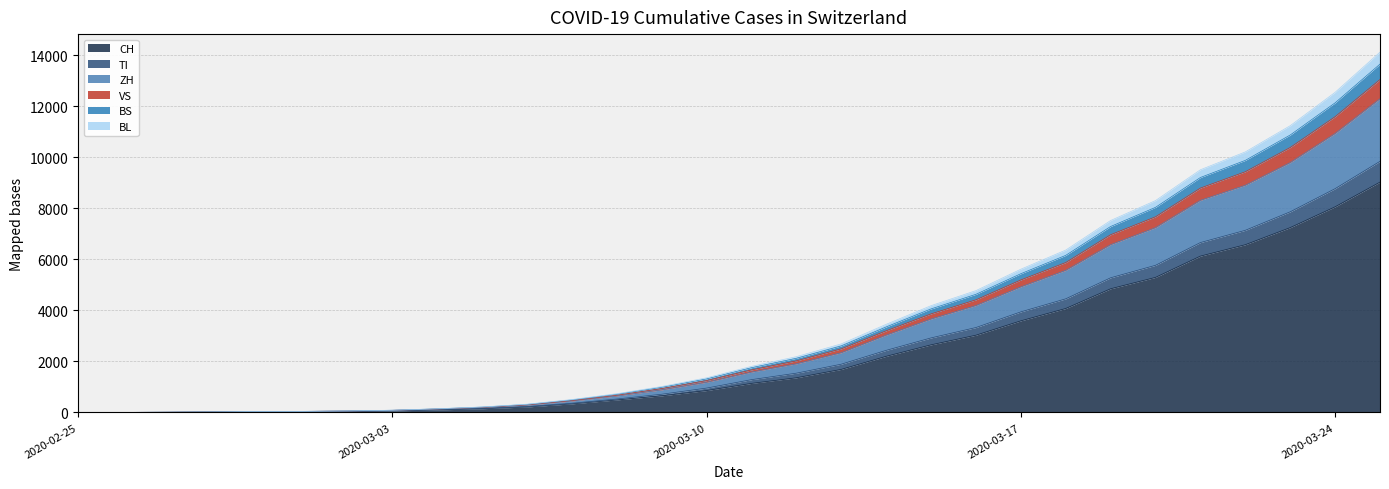

At 2020-03-06, list the series in order from smallest to largest.

CH, TI, ZH, VS, BS, BL